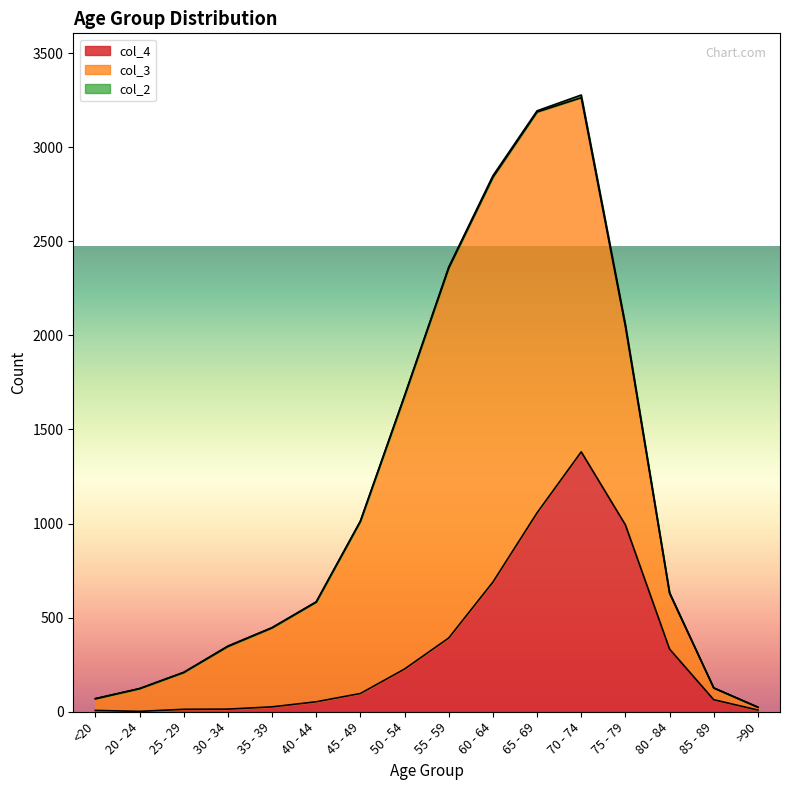

Does the chart display data point markers on the line(s)?

No